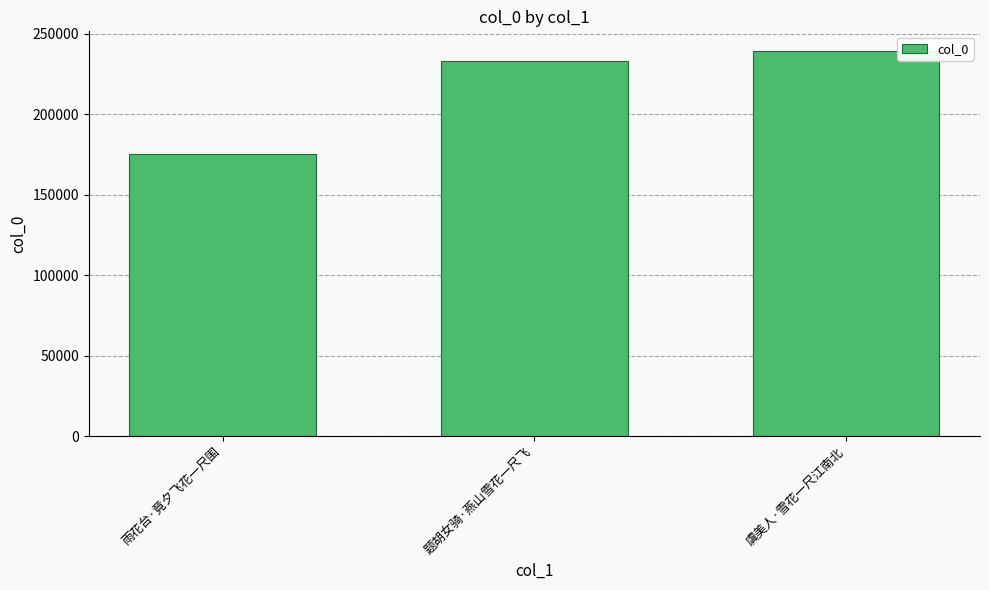

Is it true that the value at 雨花台·竟夕飞花一尺围 is 91146?

False